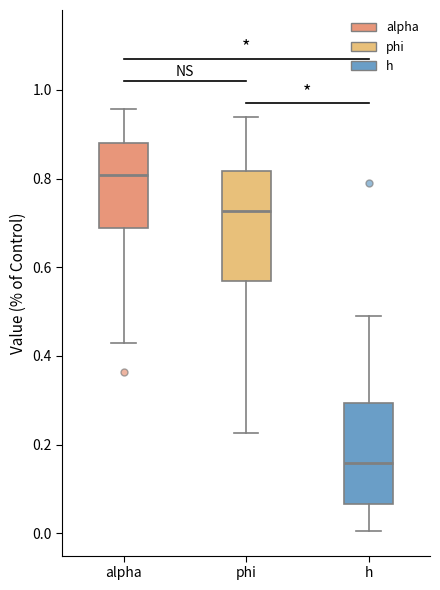

Reading left to right, read every box against the y-axis: the position of its median line, the range the box covers, and the ends of its whiskers. The values are not printed on the chart, so give them approximately, as read against the axis.

alpha: median 0.80, box 0.68 to 0.88, whiskers 0.42 to 0.96
phi: median 0.72, box 0.56 to 0.82, whiskers 0.22 to 0.94
h: median 0.16, box 0.06 to 0.30, whiskers 0.00 to 0.50